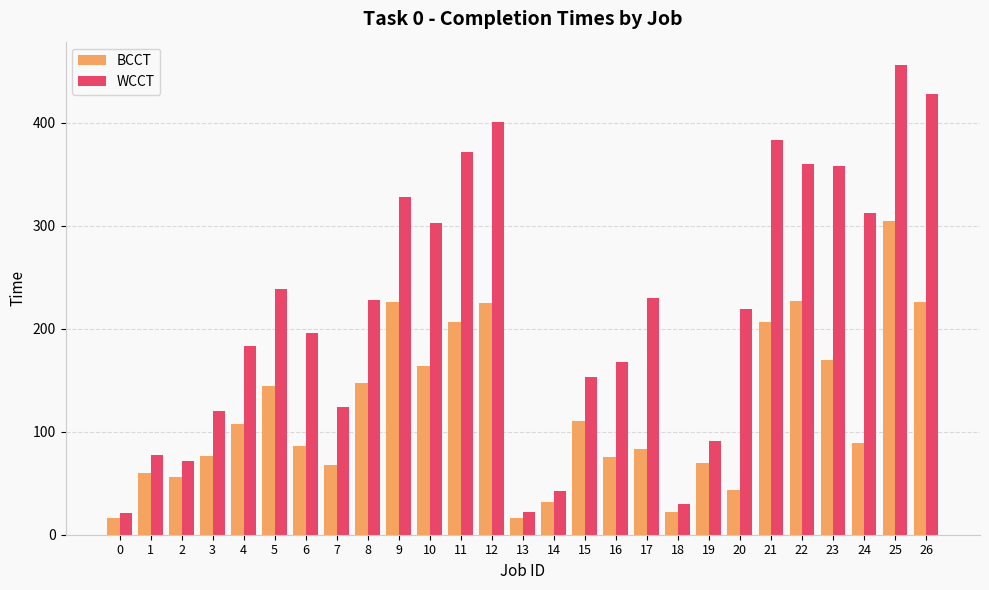

The value of WCCT at 3 is 120. True or false?

True